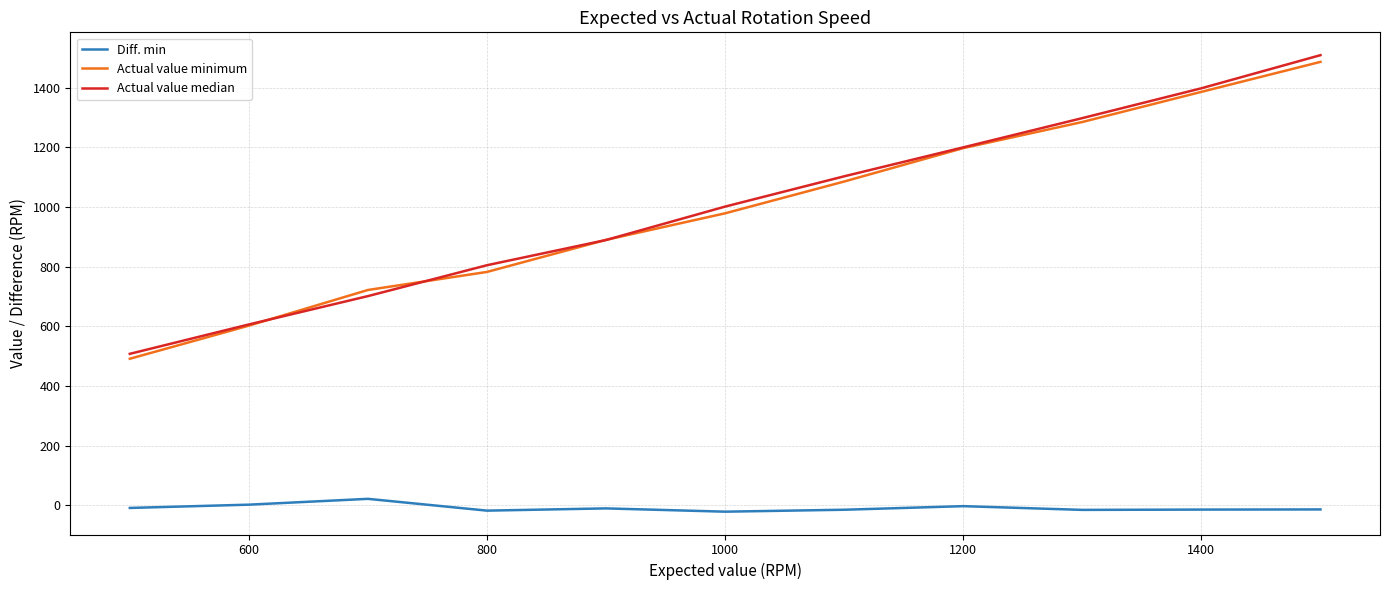

True or false: Actual value minimum has more than 0 points higher than both neighbors.

False